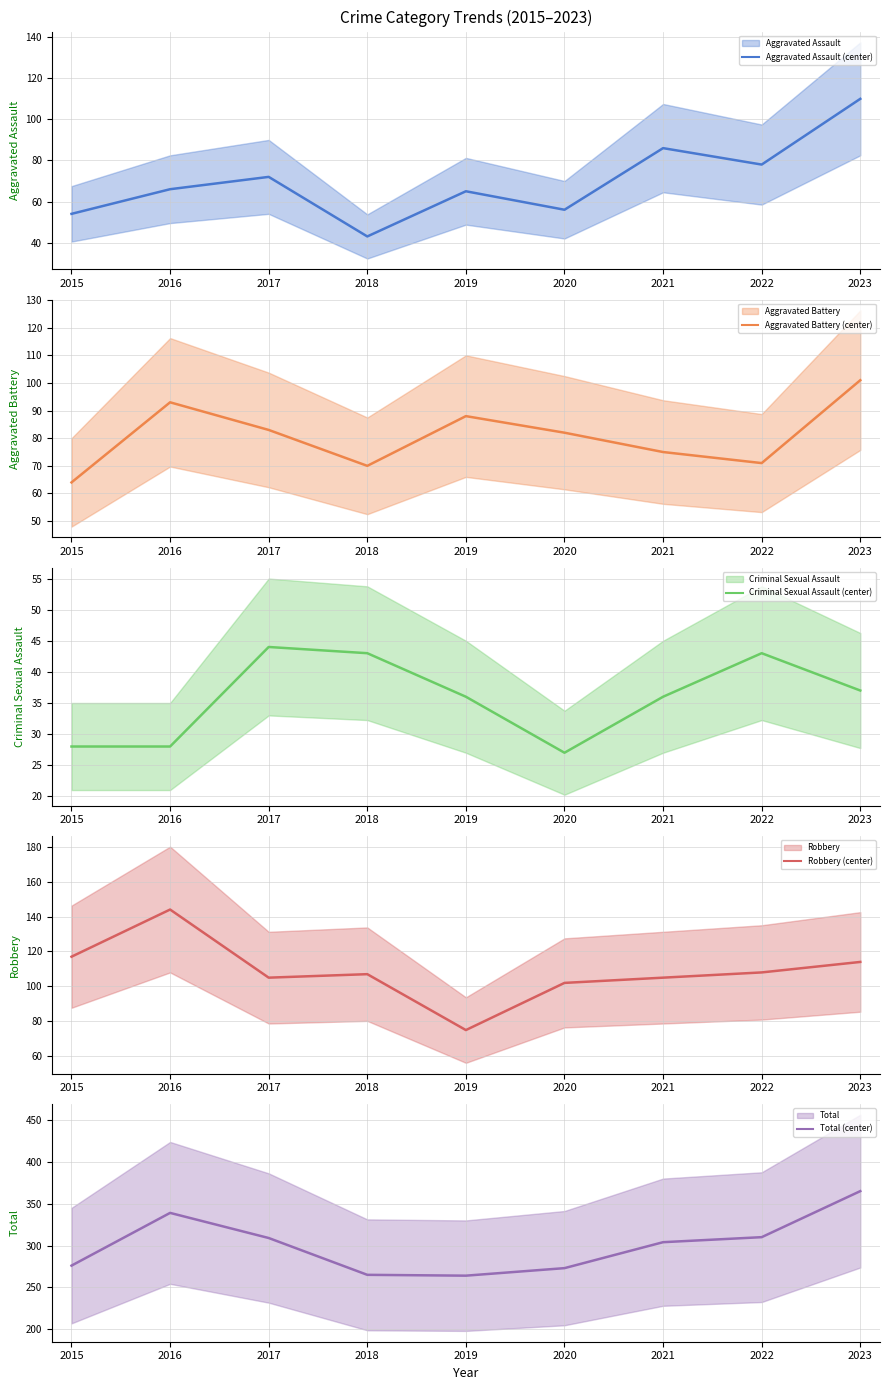

List the series in order of their peak value, lowest first.

Criminal Sexual Assault (mean), Aggravated Battery (mean), Aggravated Assault (mean), Robbery (mean), Total (mean)